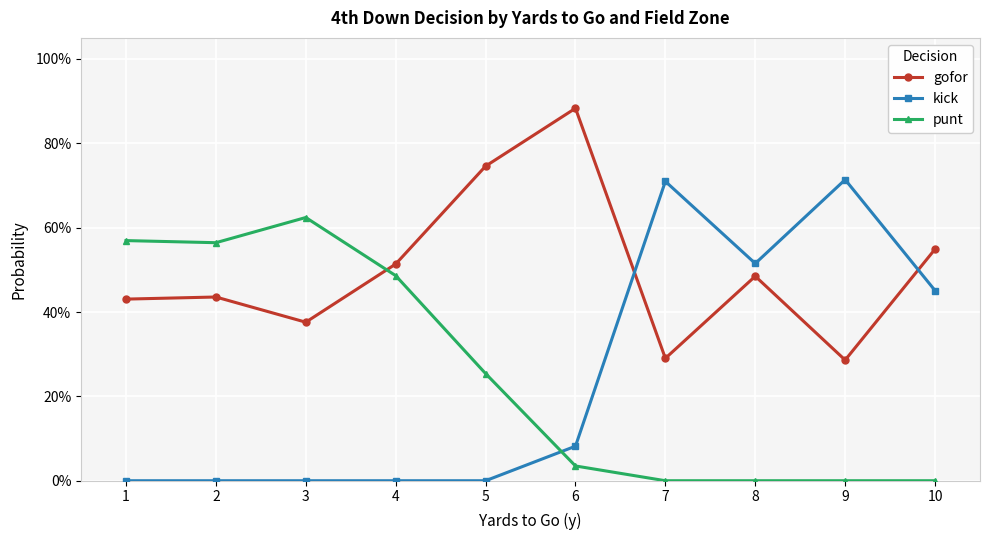

What are all the series names shown in the legend?

gofor, kick, punt